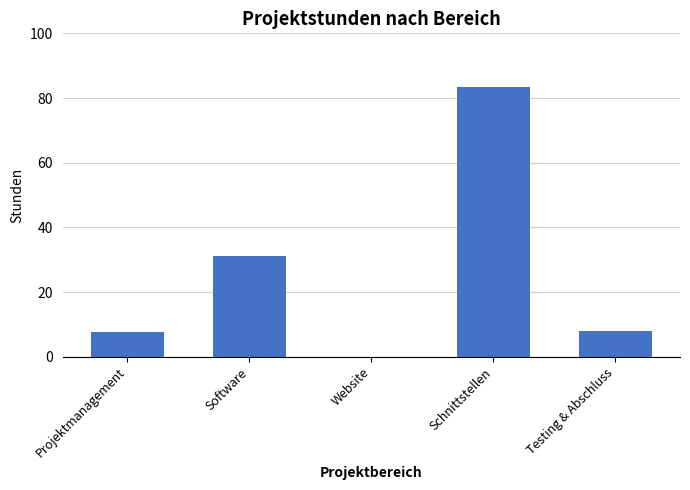

How many data points does each series have?

5